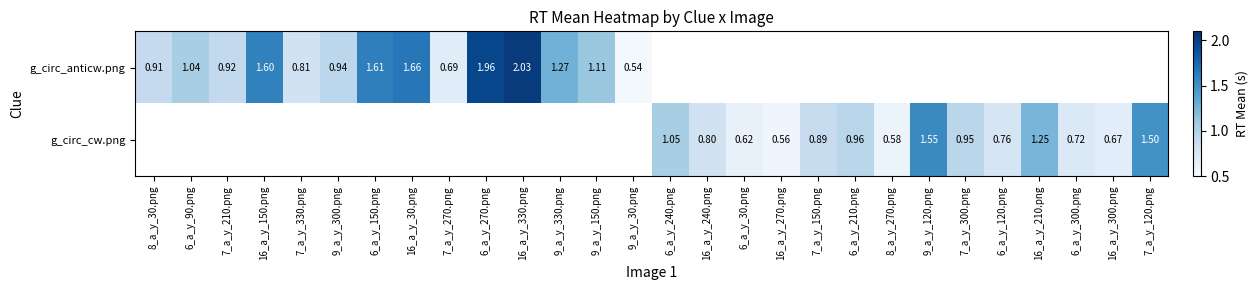

How many categories are shown in the chart?

28